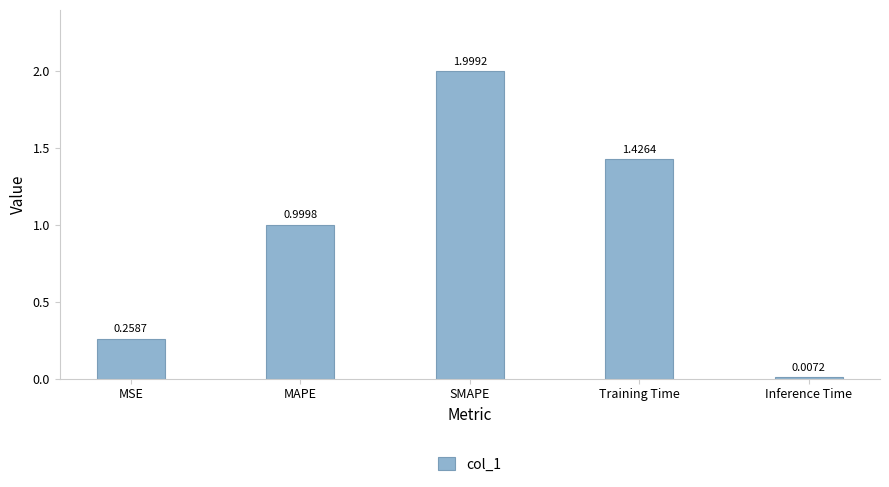

Between MAPE and Training Time, which is larger?

Training Time